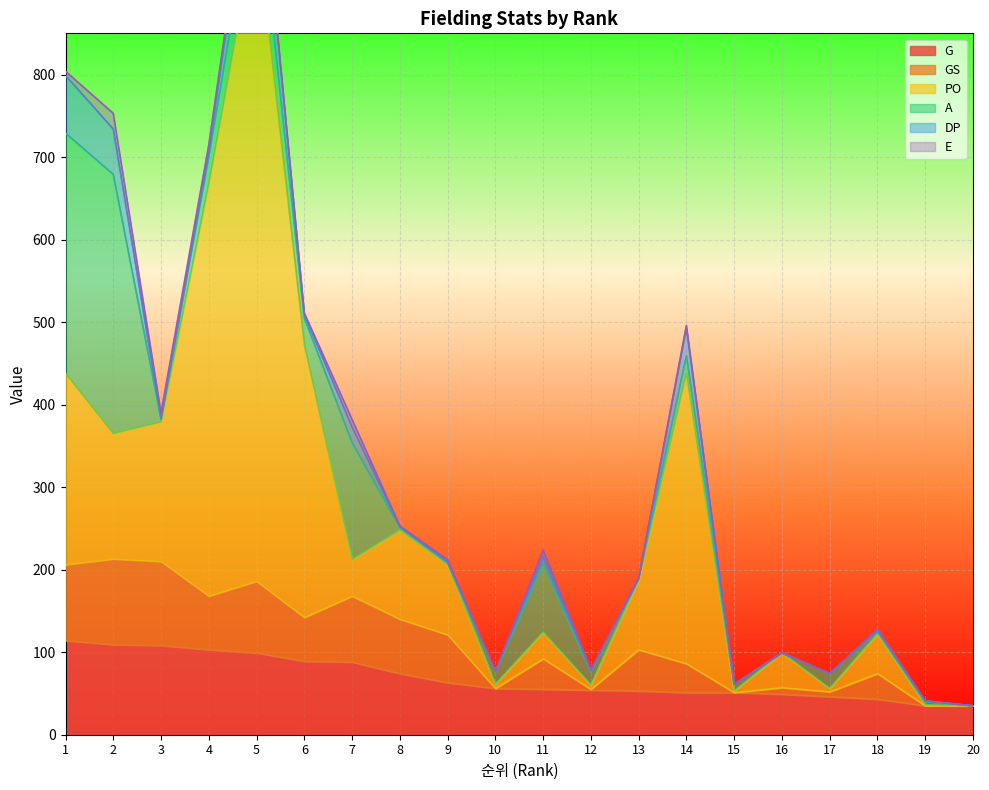

True or false: E has more than 1 interior local peaks.

True